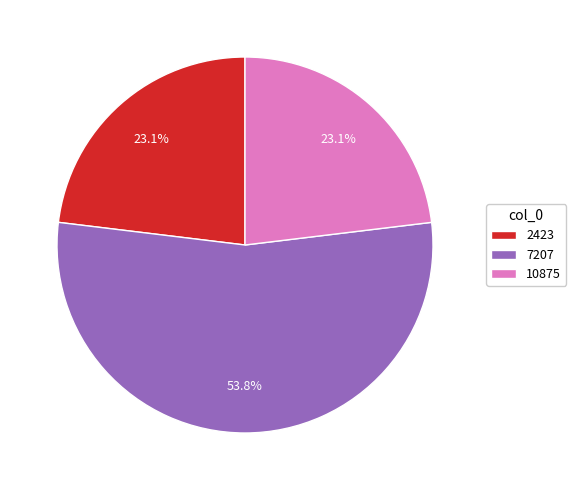

What portion of the pie excludes 7207?

46.2%